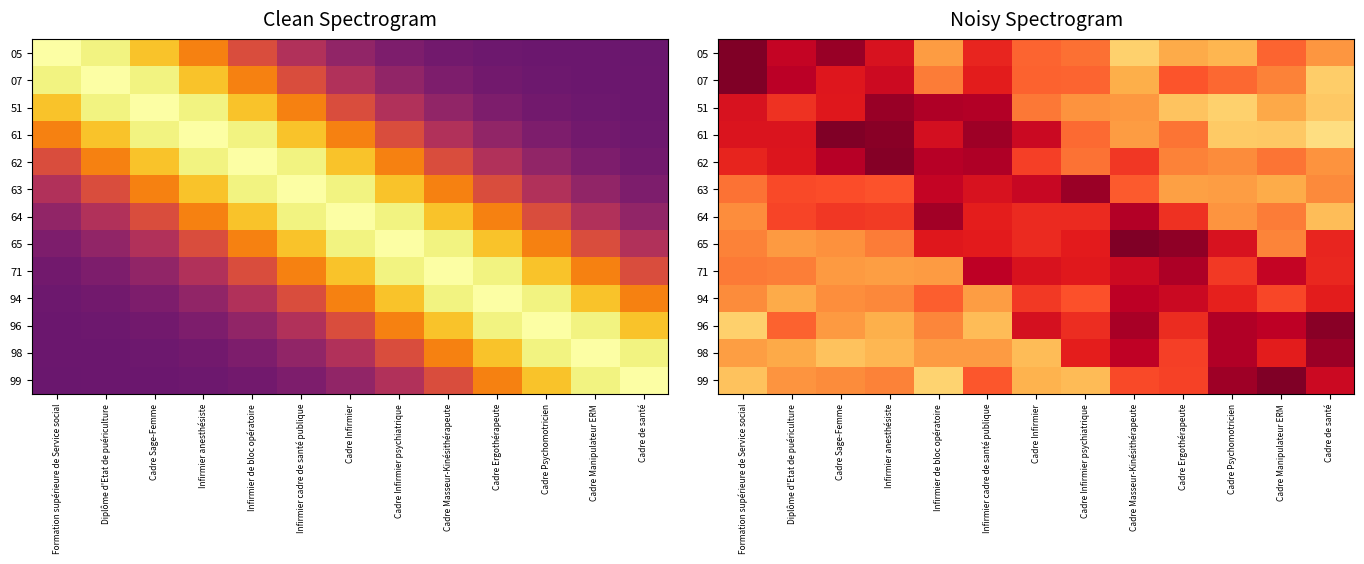

Is it true that 07 equals 1.2 at Infirmier anesthésiste?

False